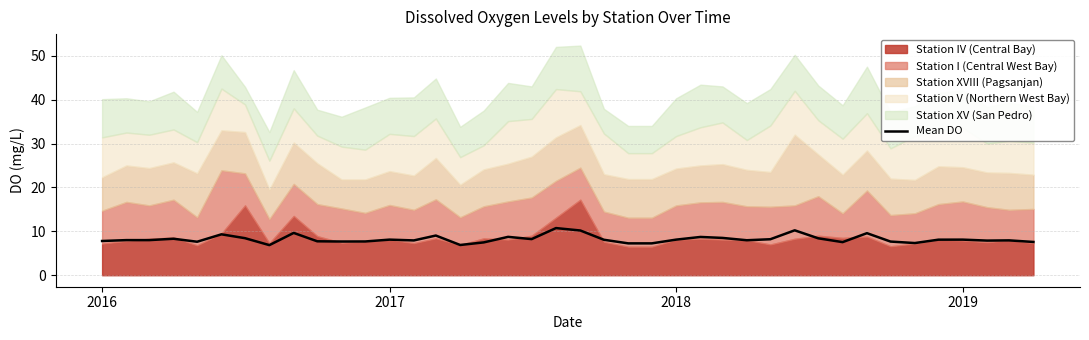

What is the maximum value for Mean DO?

10.7